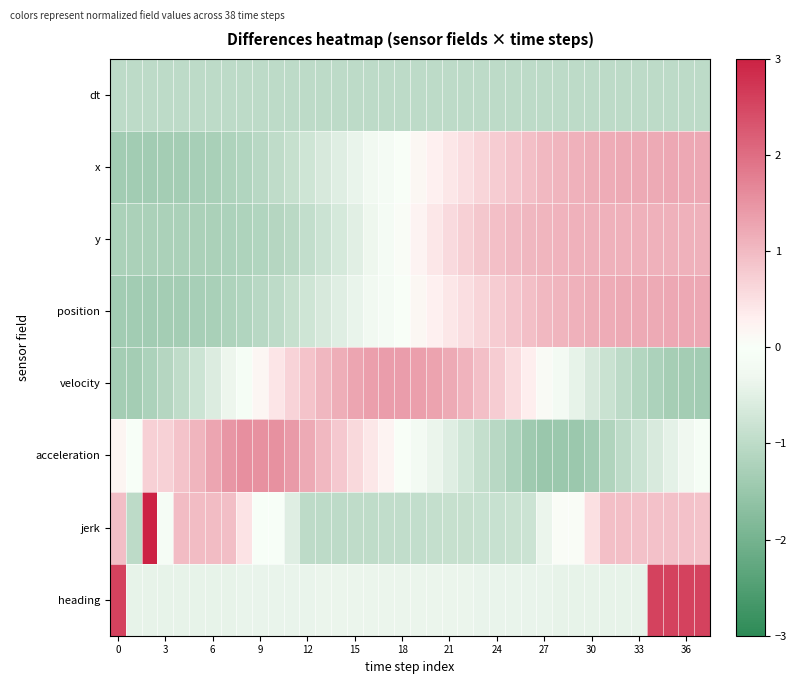

How many distinct data groups are displayed?

8